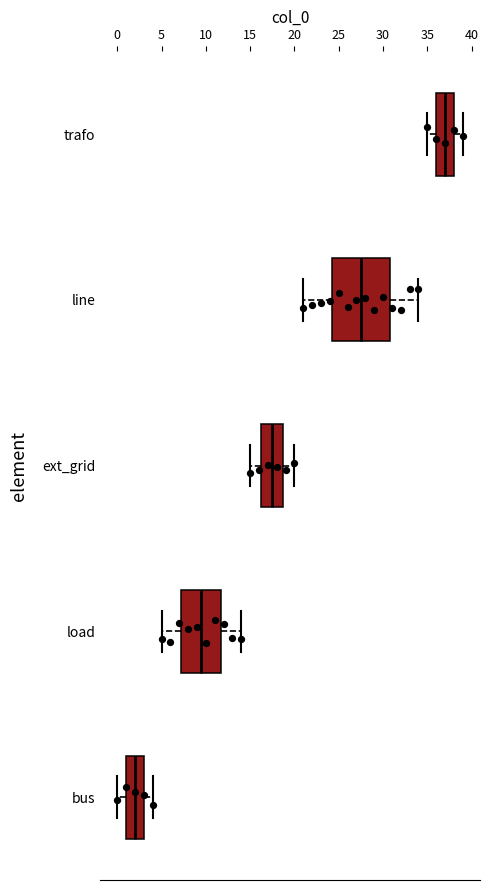

Comparing the boxes themselves (not the whiskers), which one is the widest?

line